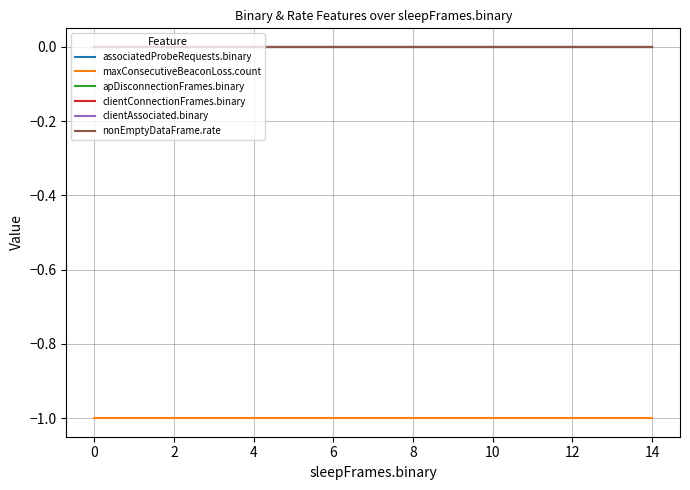

Is this an area chart (filled region under the line)?

No